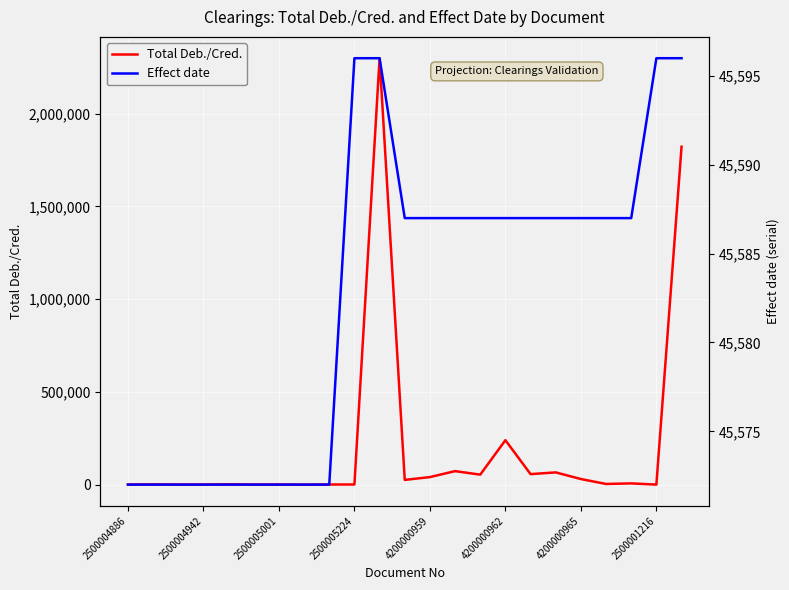

Which series changed the most between 10 and 22?

Total Deb./Cred.